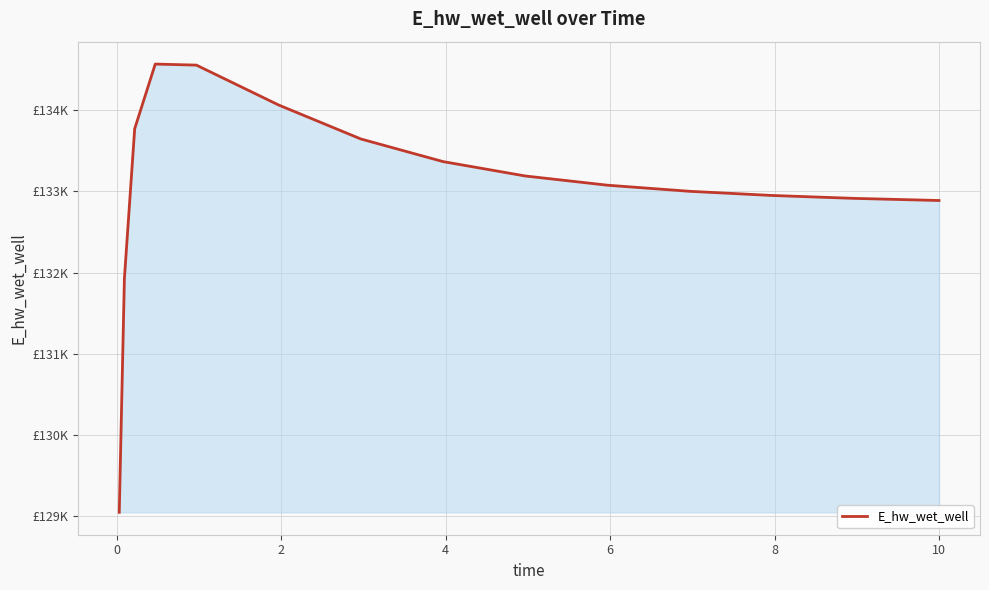

What is the minimum value shown in the chart?

129048.5